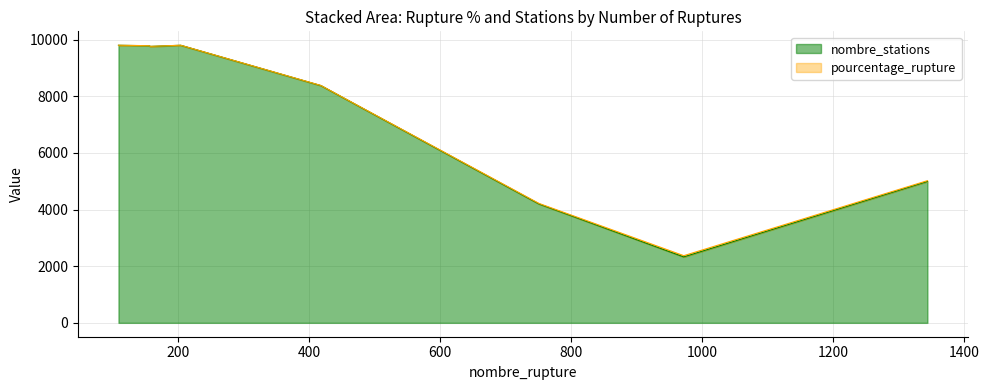

What is the minimum value for nombre_stations?

2331.0